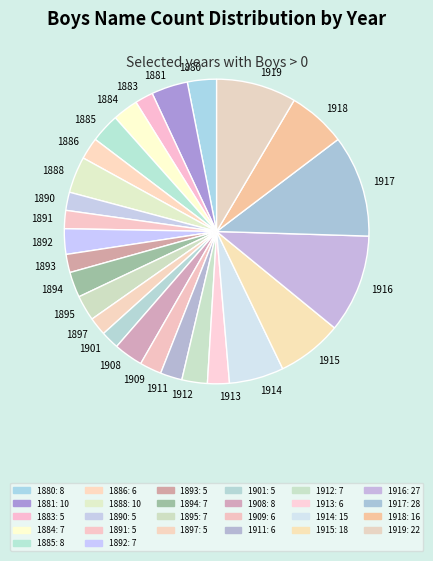

How much of the chart is everything except 1891?

98.1%